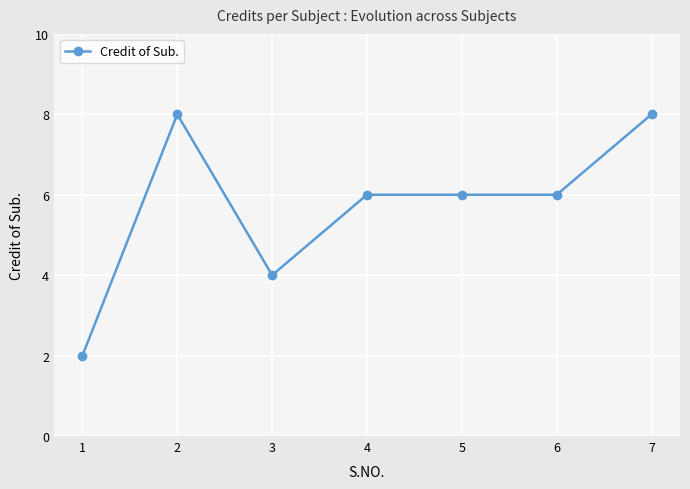

Count the values in the range 4 to 8.

6